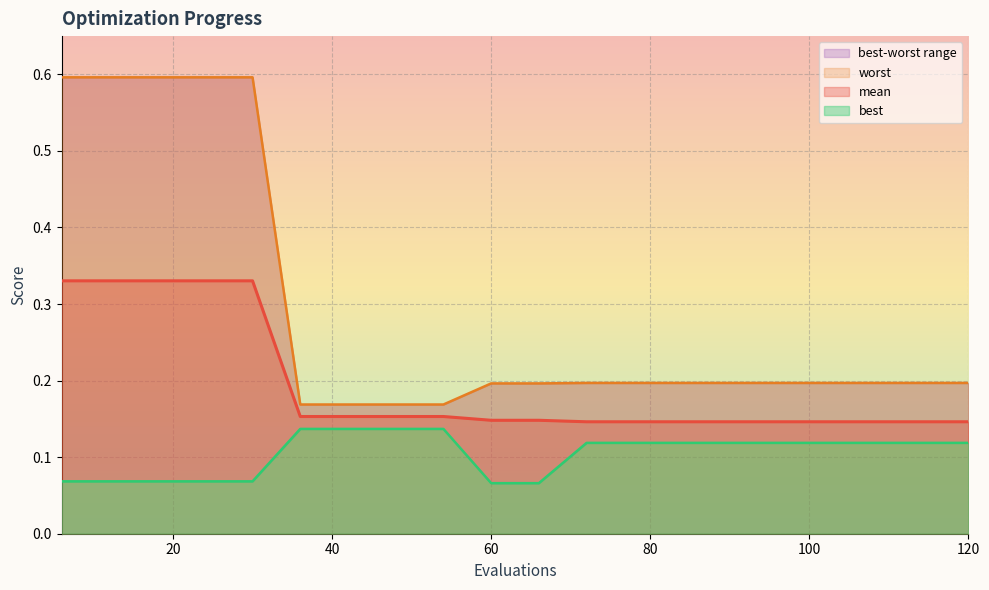

Does the chart display data point markers on the line(s)?

No